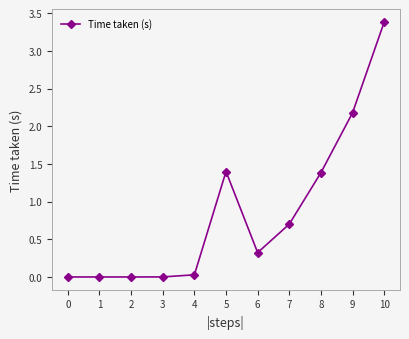

The chart shows a value of 0.0 at 2. True or false?

True